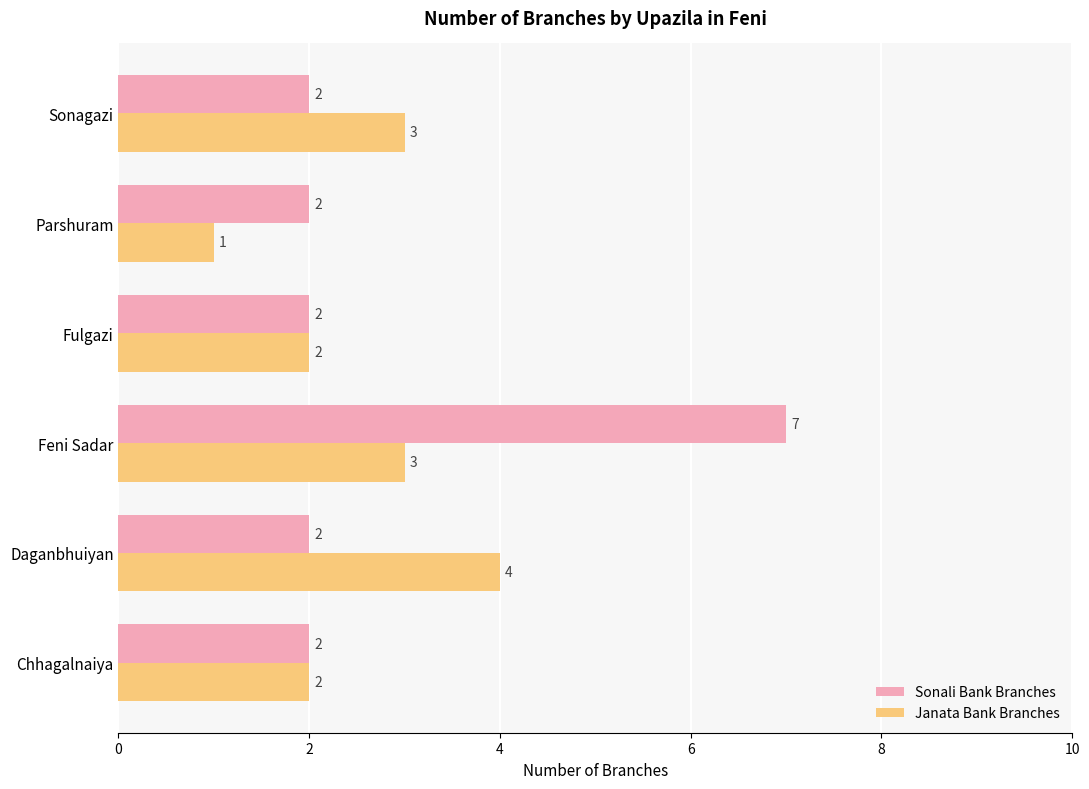

What is the sum of the Sonali Bank Branches values at Chhagalnaiya and Parshuram?

4